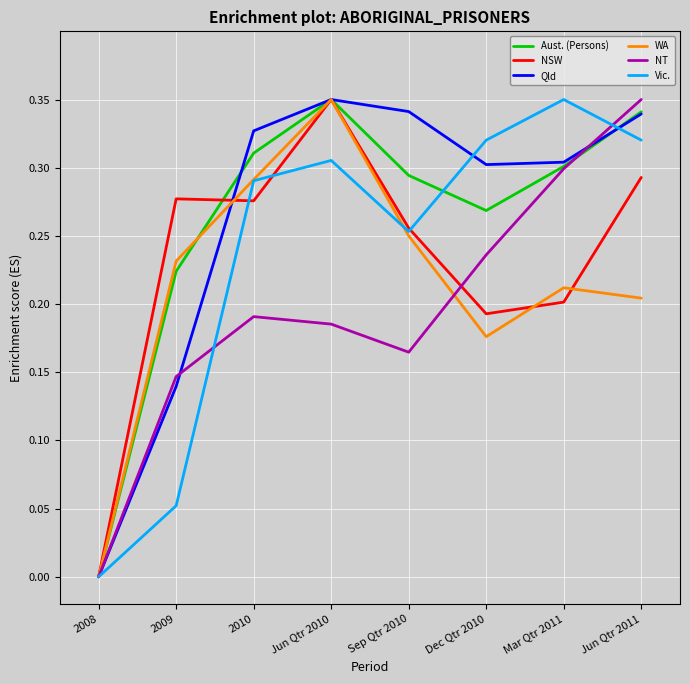

Between Sep Qtr 2010 and Mar Qtr 2011, which series saw the biggest shift?

NT